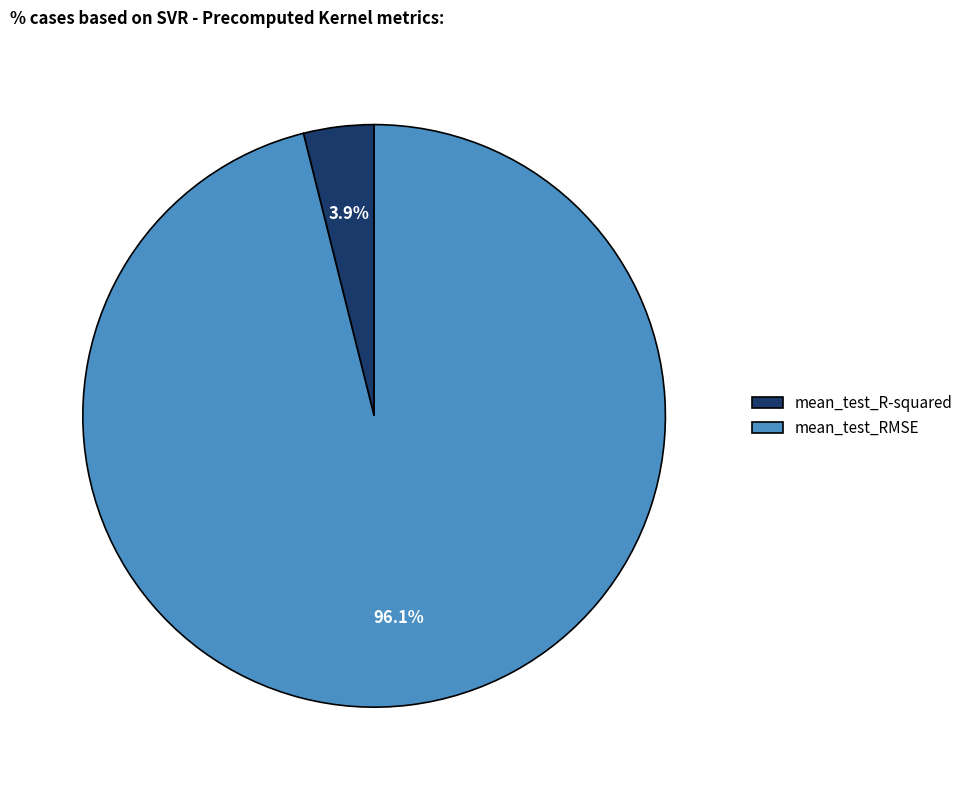

Between mean_test_RMSE and mean_test_R-squared, which is larger?

mean_test_RMSE